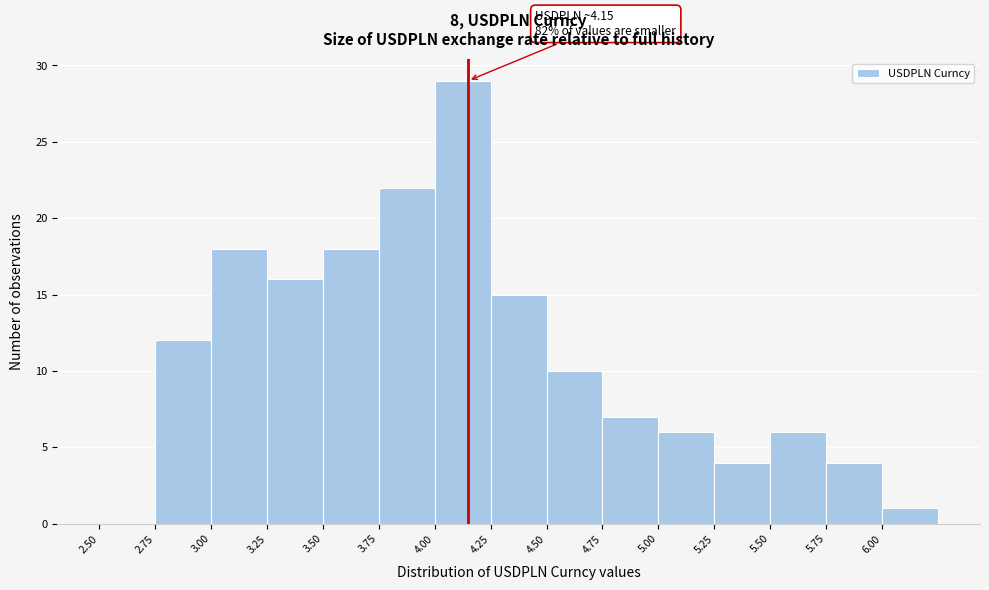

Which range on the x-axis has the tallest bar?

4.00 to 4.25